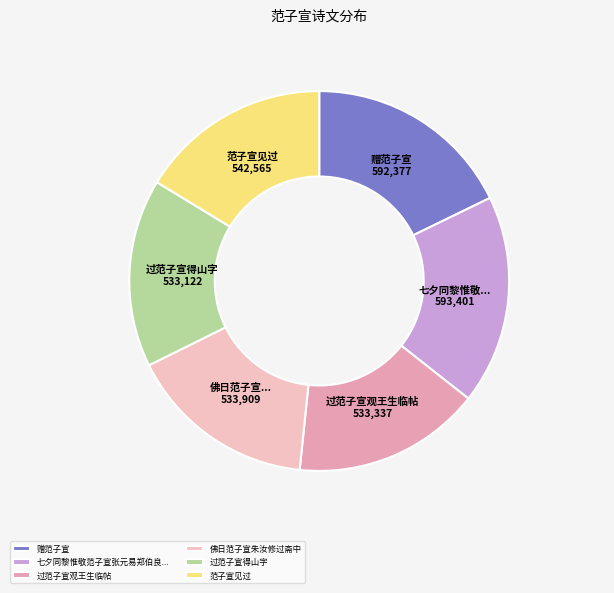

How many slices are in this pie chart?

6